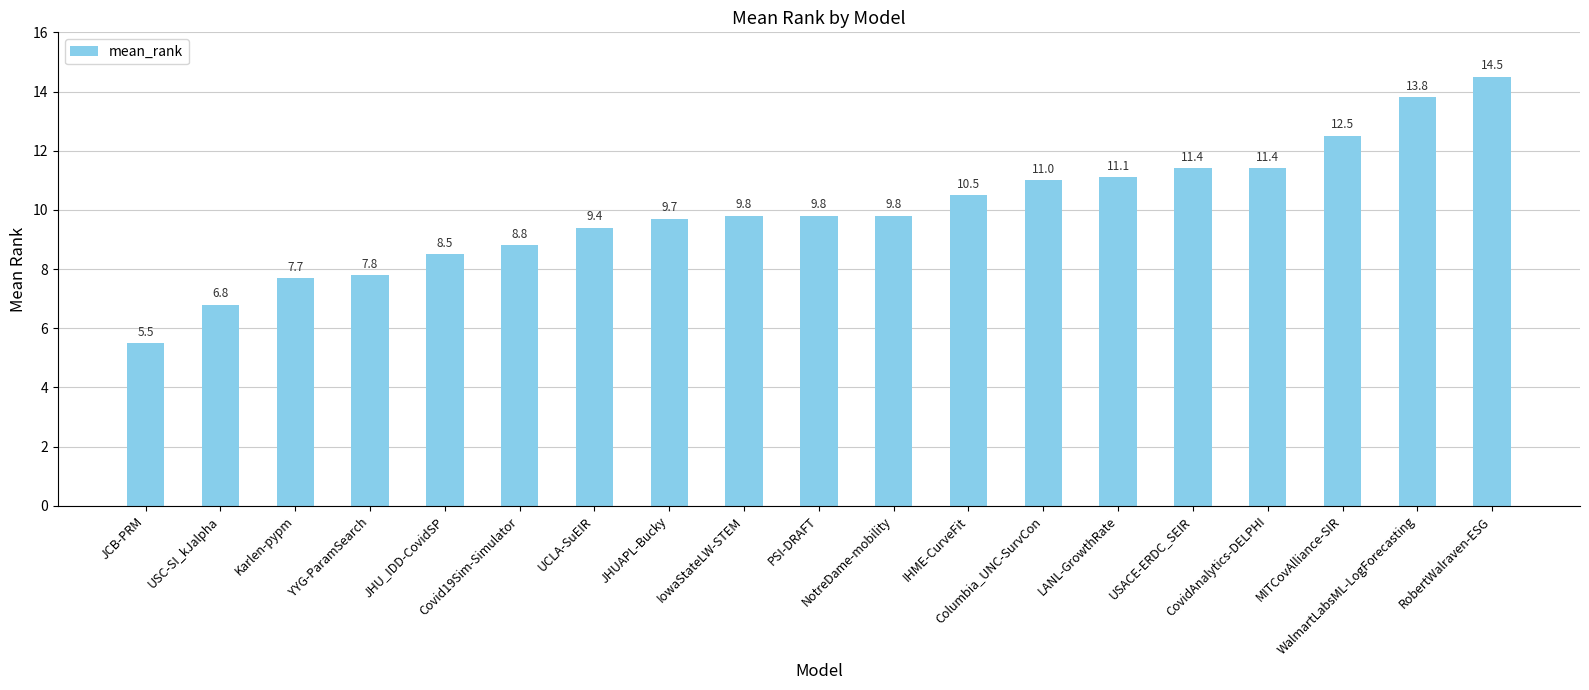

What is the smallest value displayed?

5.5